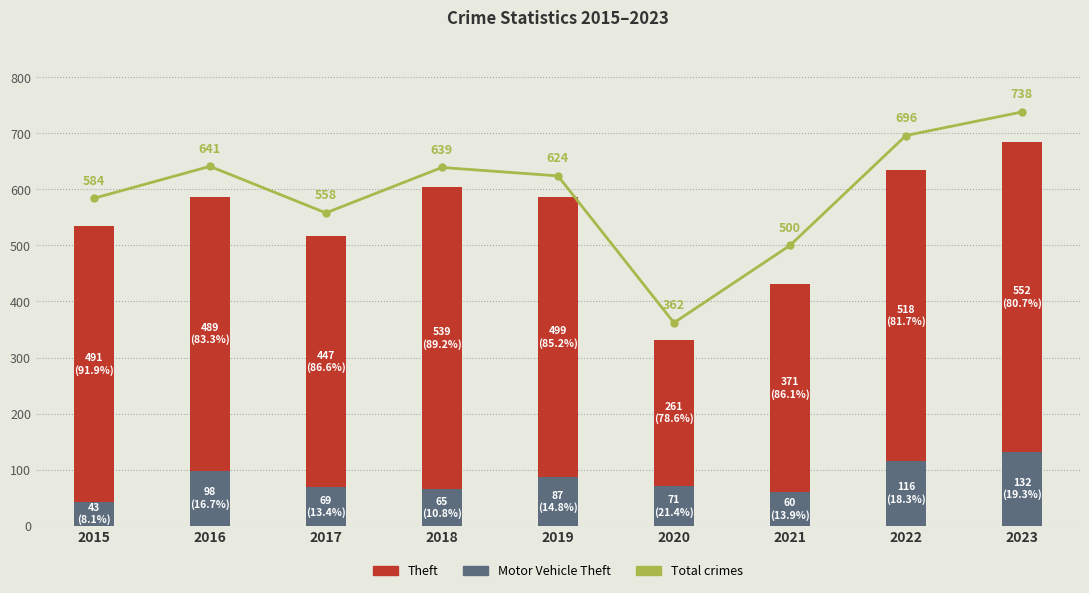

What is the value of the Theft bar at the 8th from the left?

518